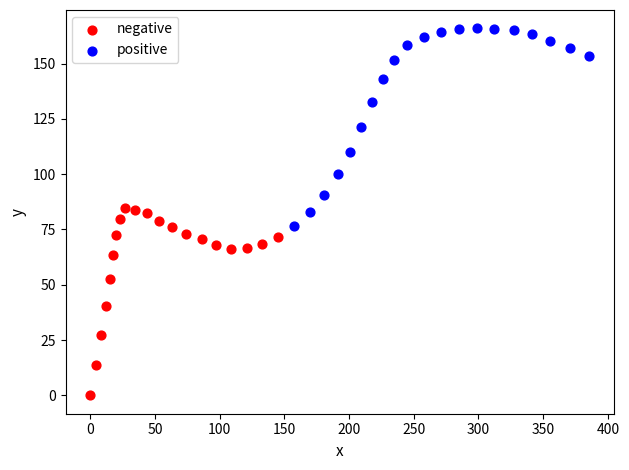

Which series contains the lowest Y value?

negative